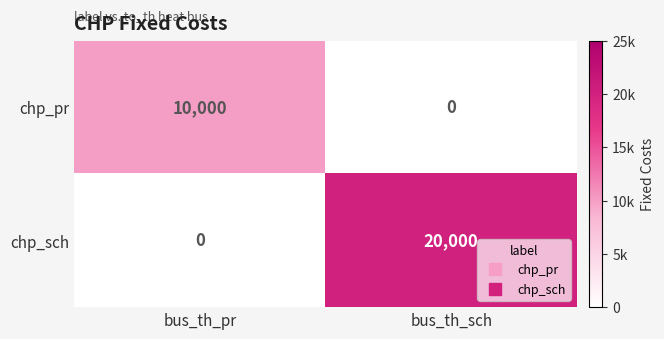

List the series in order of their peak value, lowest first.

chp_pr, chp_sch